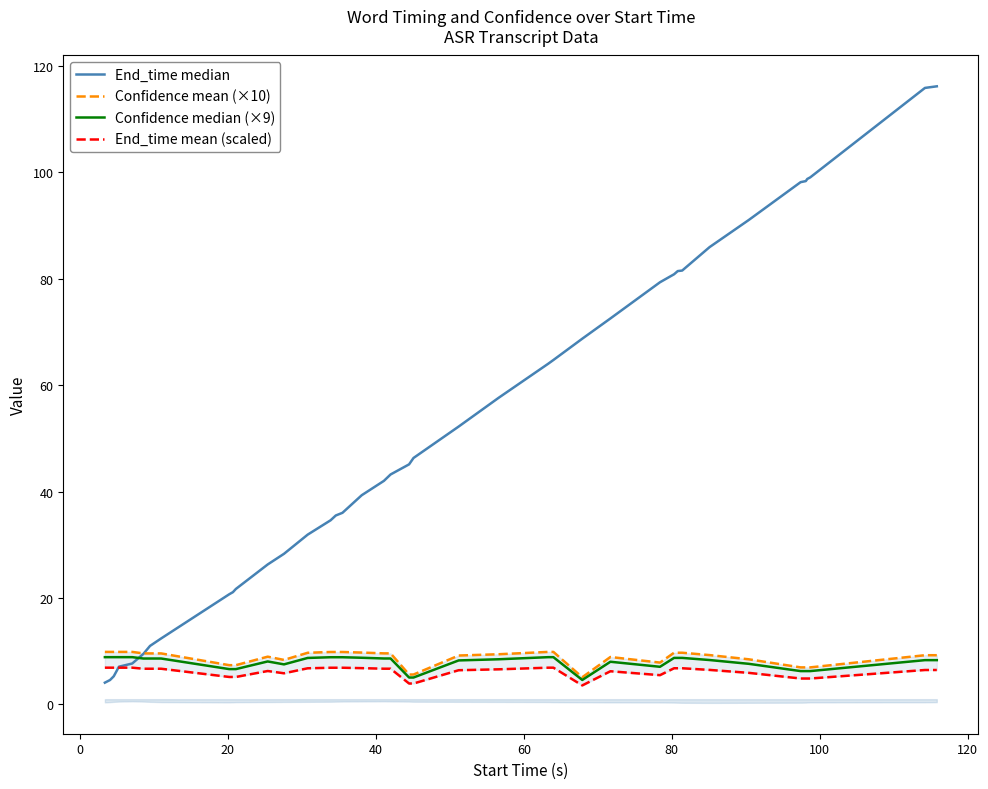

True or false: Confidence mean (×10) has more than 2 interior local peaks.

False